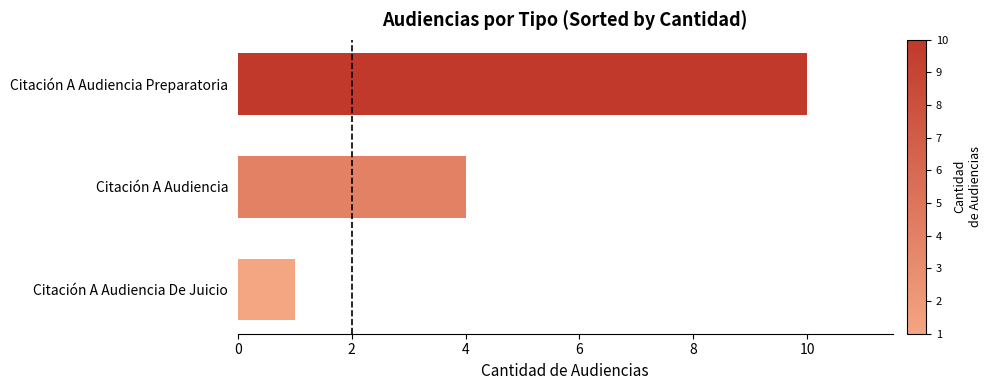

Where is the data nearest to the value 5?

Citación A Audiencia